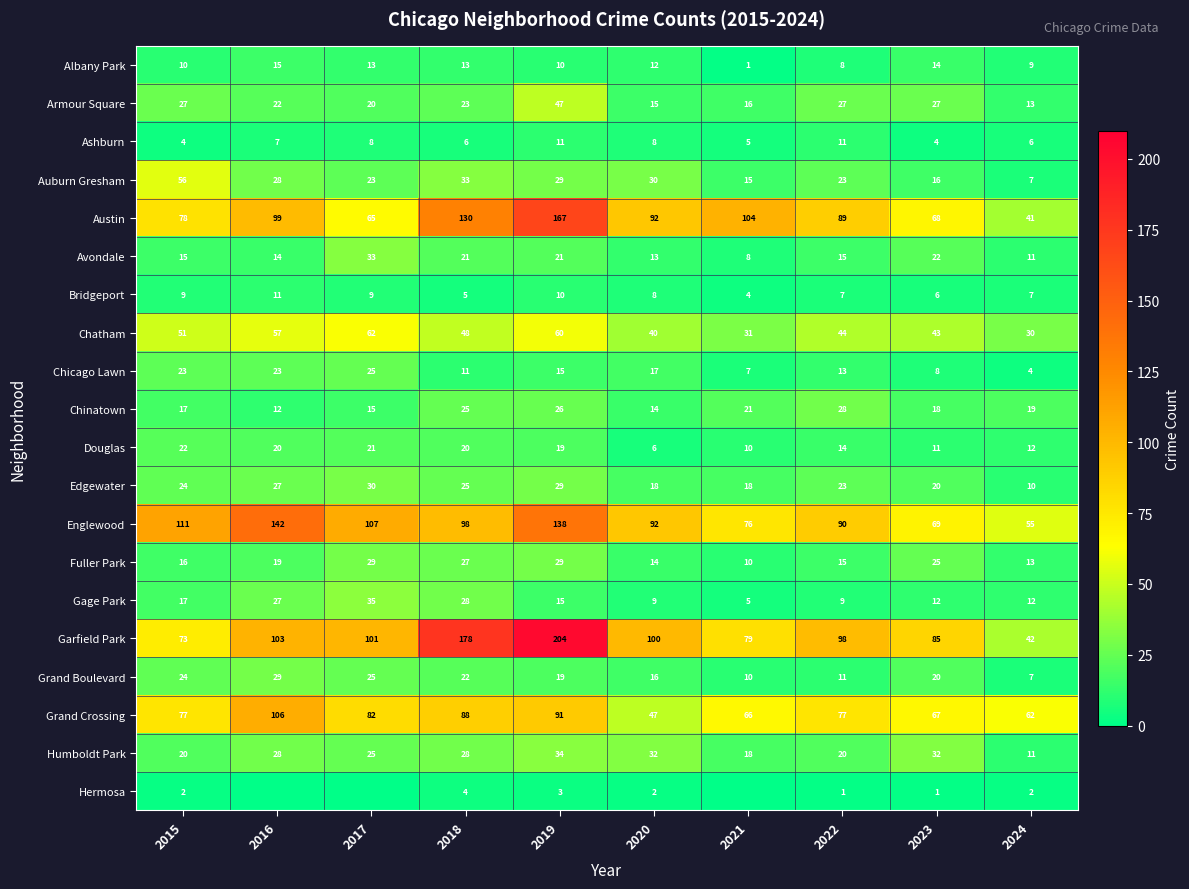

Between 2018 and 2022, which series saw the biggest shift?

Garfield Park